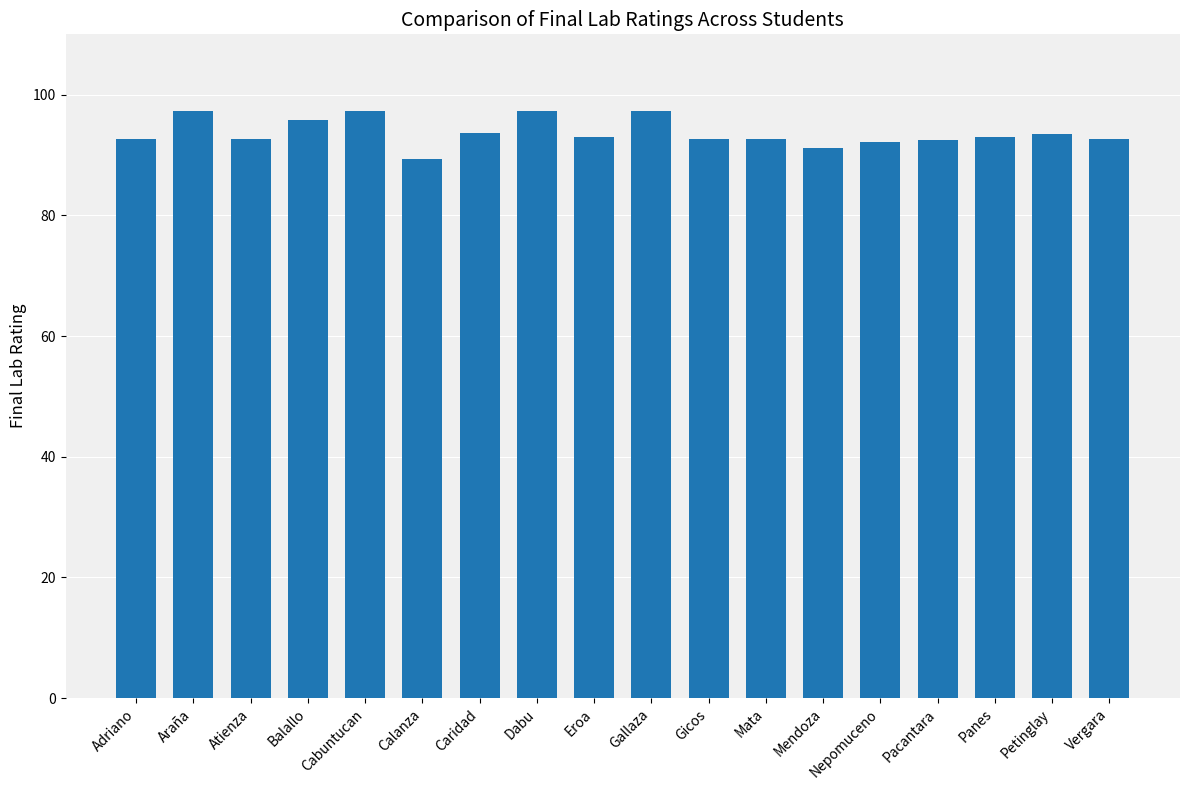

What is the value of the 3rd bar from the left?

92.6